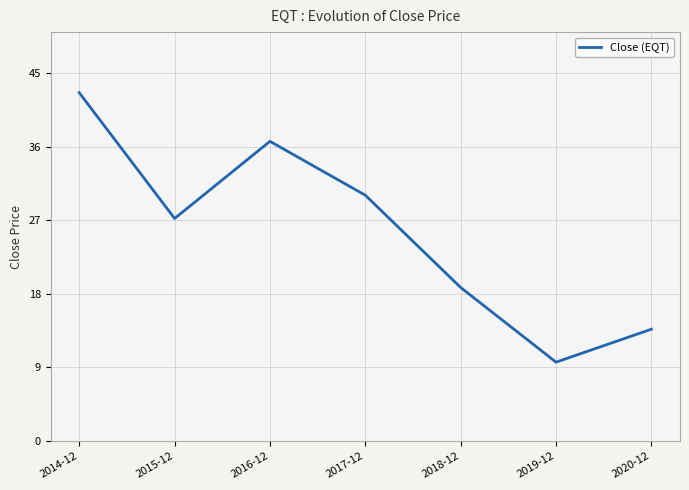

At which label is the value closest to 26?

2015-12